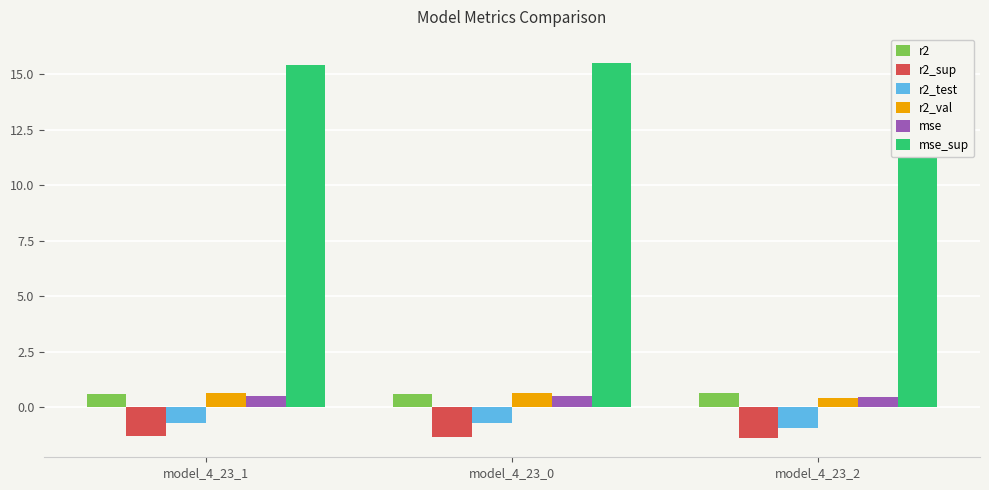

What is the sum of the r2_test values at model_4_23_1 and model_4_23_0?

-1.4